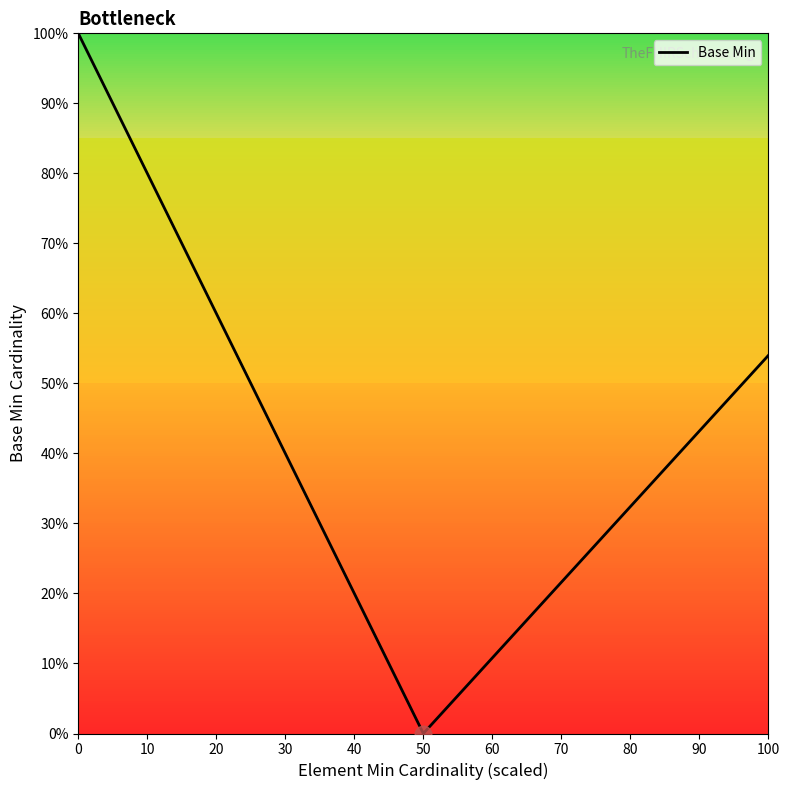

Is this an area chart (filled region under the line)?

No